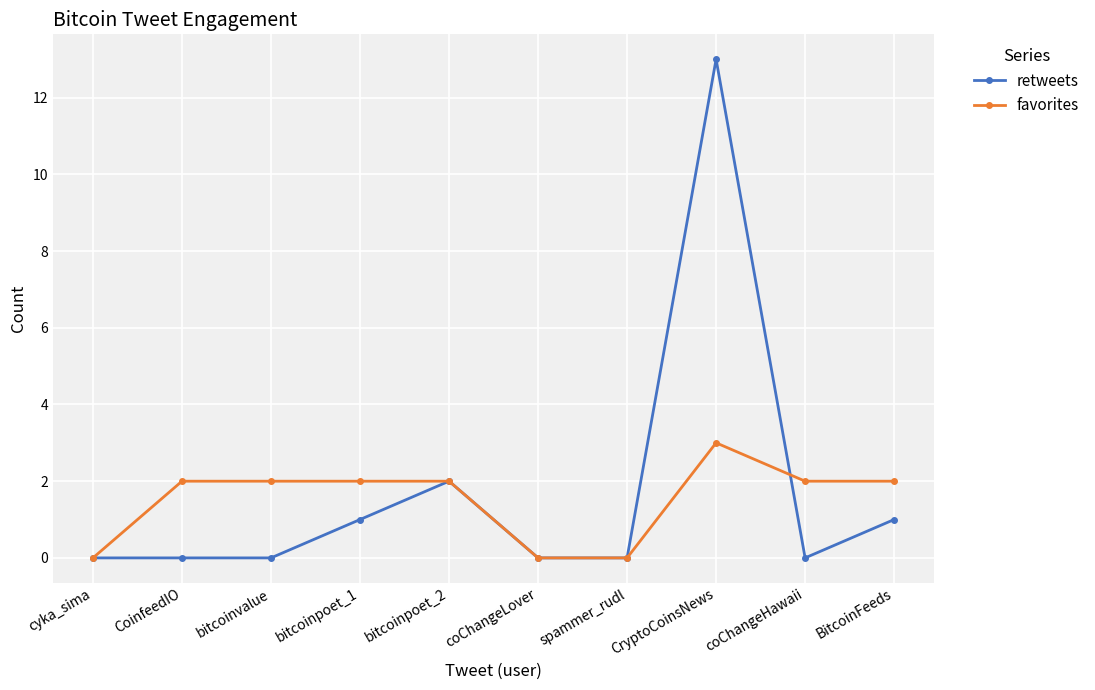

At which label does retweets reach its peak?

CryptoCoinsNews